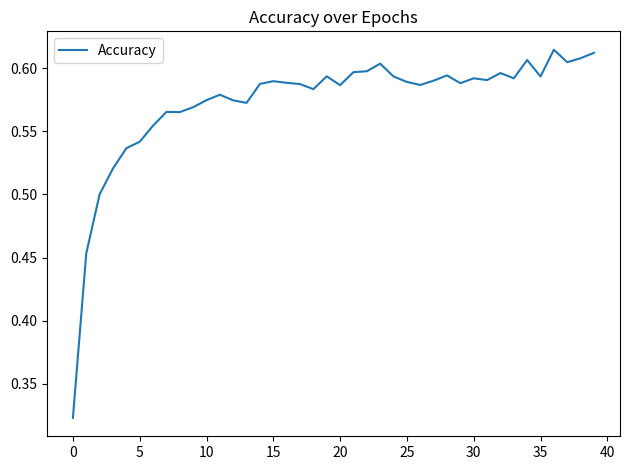

What is the value of the 12th point from the left?

0.6